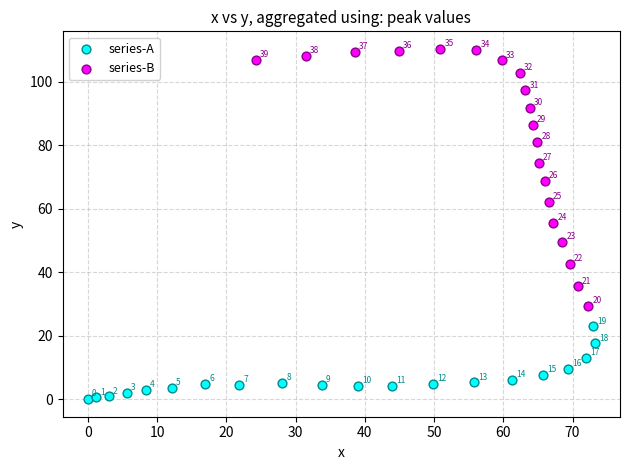

What are all the series names shown in the legend?

series-A, series-B